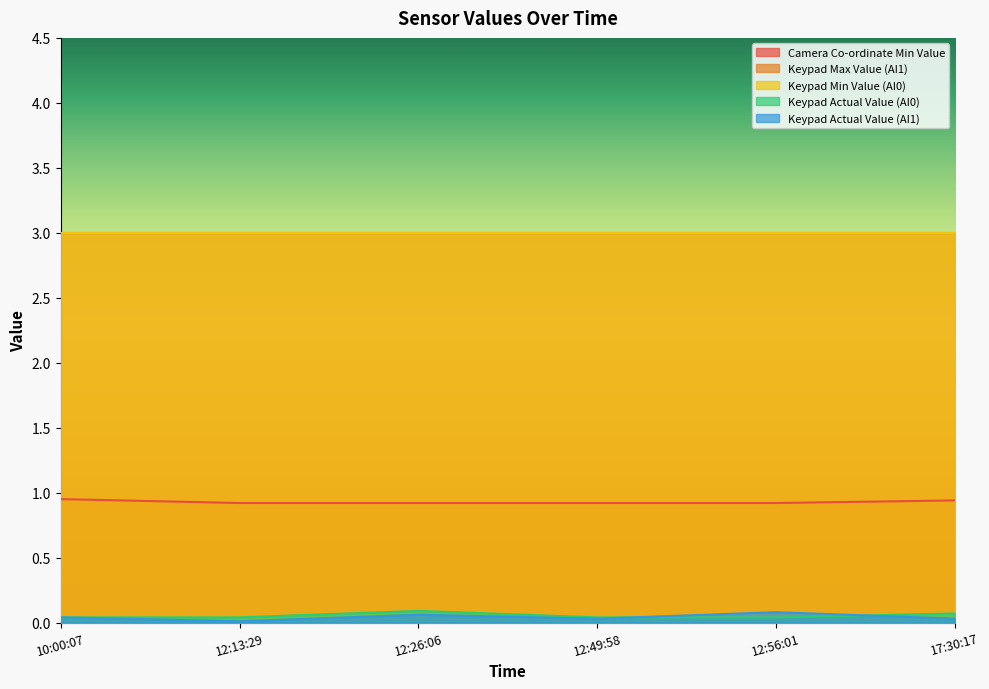

Is it true that Keypad Actual Value (AI0) equals 0.0 at 12:56:01?

True